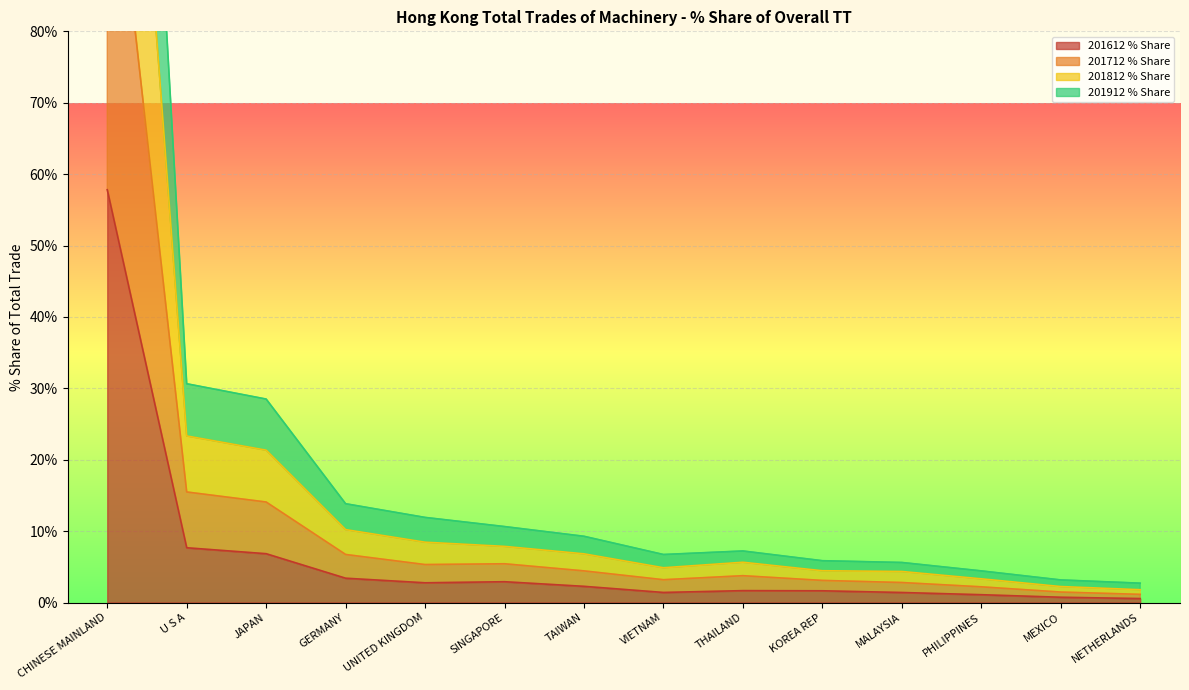

How many lines are shown in the chart?

4